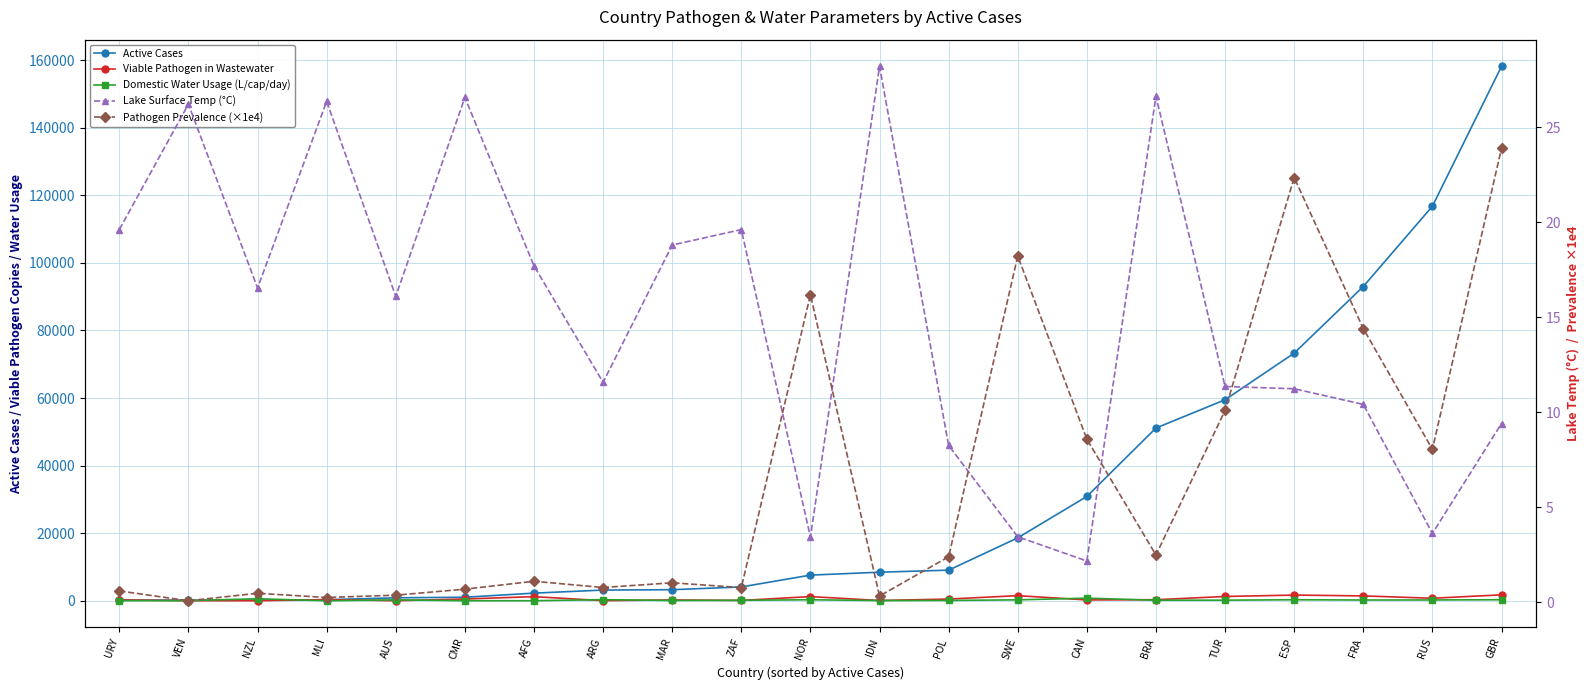

How many data points in Lake Surface Temp (°C) are above 16?

11